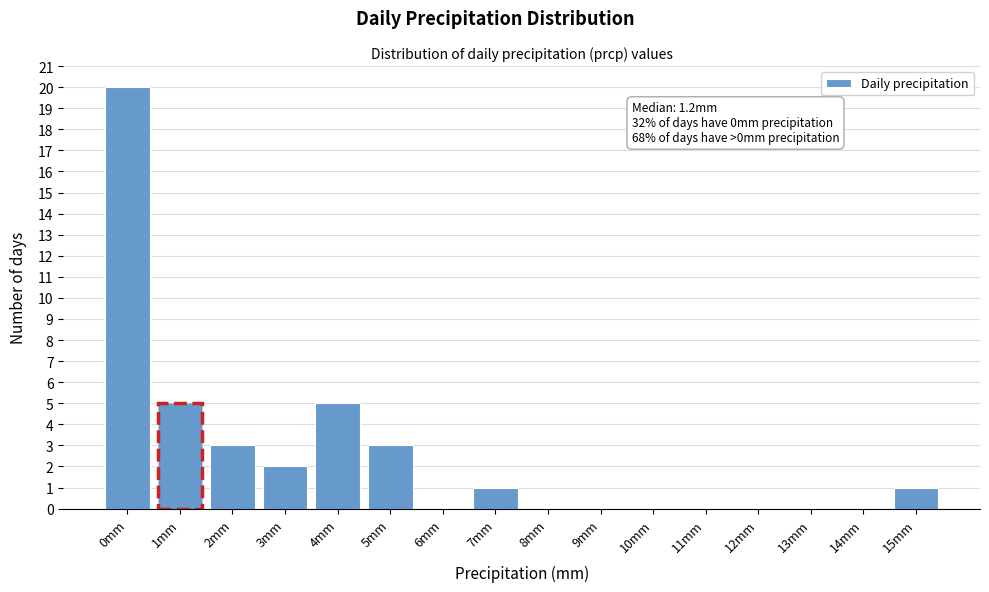

Reading left to right, transcribe all the data shown in this chart.

0mm=20	1mm=5	2mm=3	3mm=2	4mm=5	5mm=3	6mm=0	7mm=1	8mm=0	9mm=0	10mm=0	11mm=0	12mm=0	13mm=0	14mm=0	15mm=1